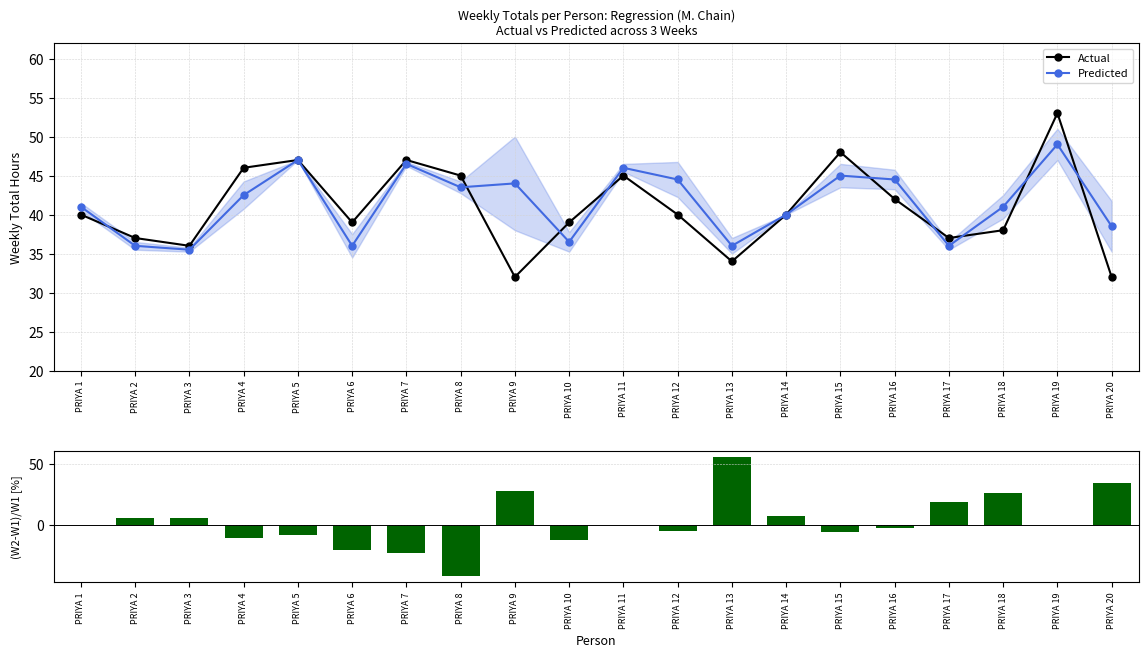

At which category is the sum across all series the highest?

PRIYA 13